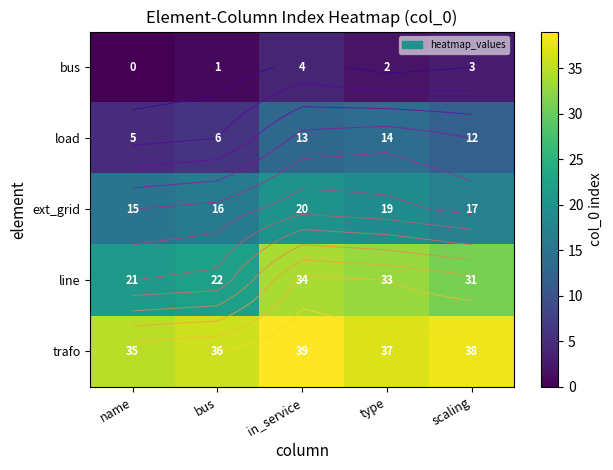

Rank the series by their maximum value, from lowest to highest.

bus, load, ext_grid, line, trafo